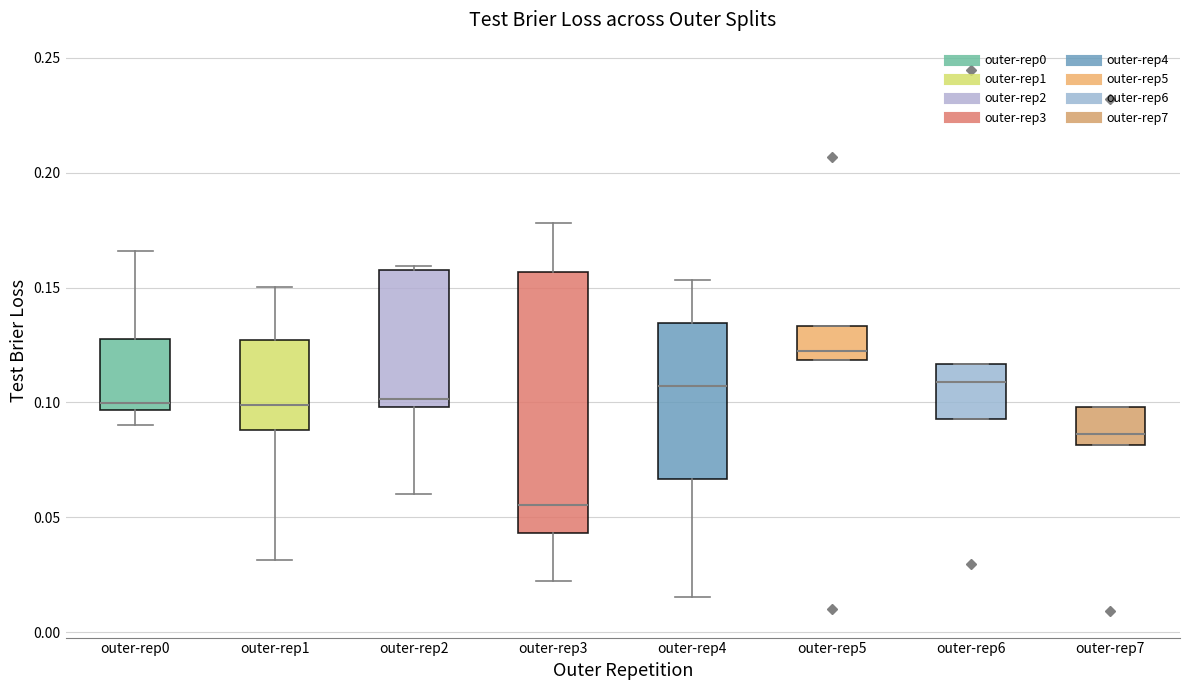

Where is the lower edge of the box for outer-rep2 on the y-axis? The values are not printed on the chart, so give them approximately, as read against the axis.

0.100